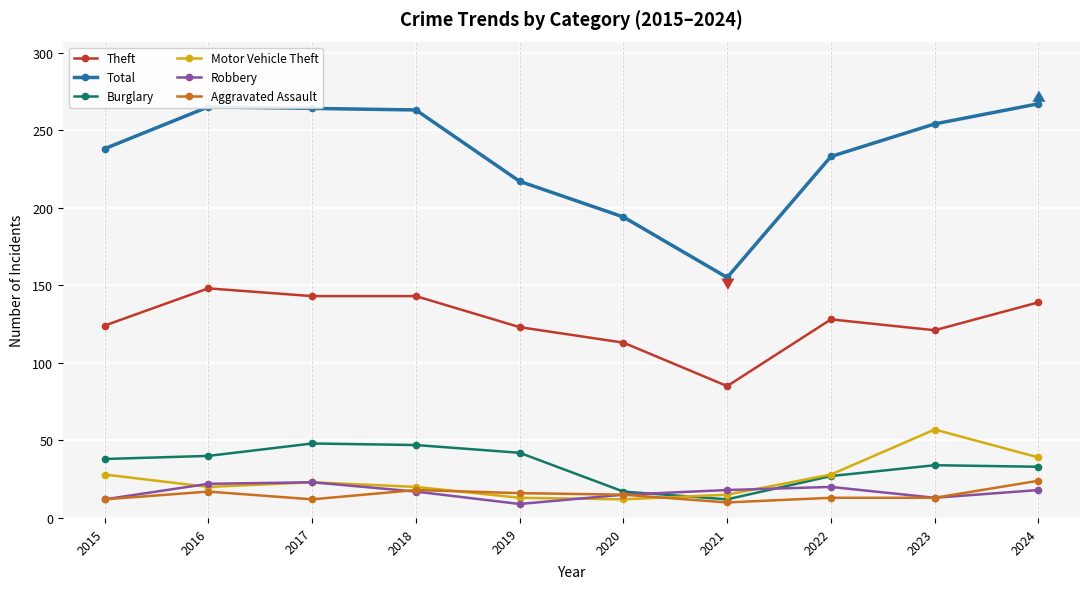

In Motor Vehicle Theft, how many points are higher than both neighbors (excluding endpoints)?

2